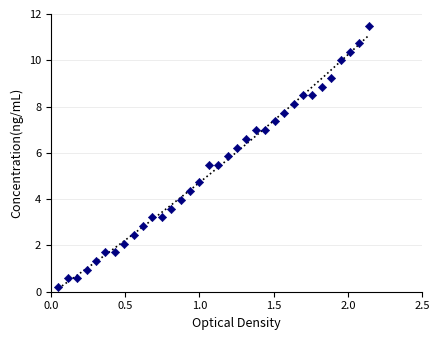

What is the range of Y values (max minus min)?

11.3